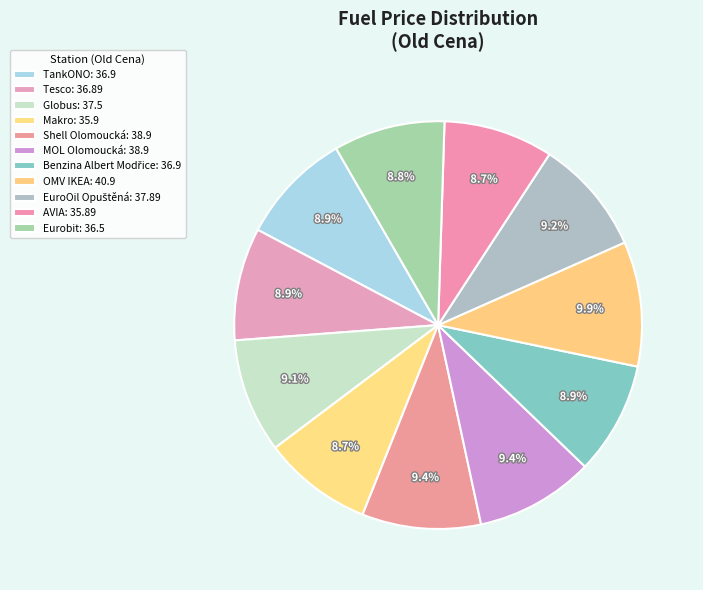

Count the number of slices in the pie.

11